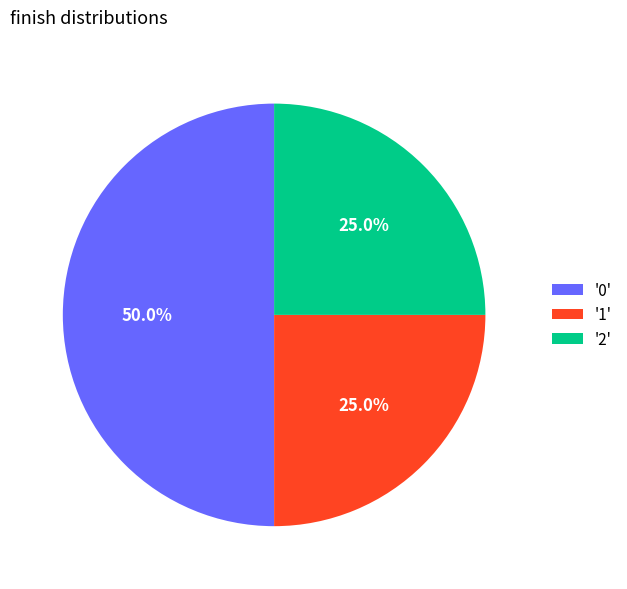

Is the sum of '0' and '2' greater than half?

Yes